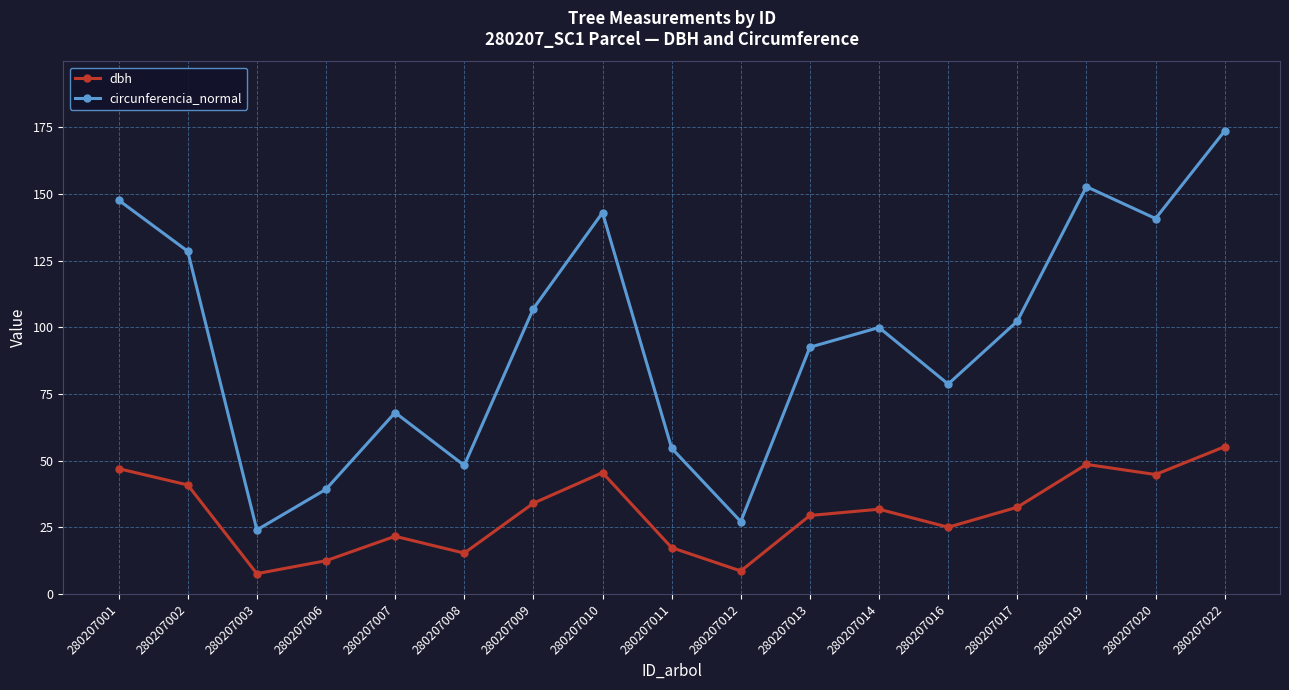

True or false: dbh and circunferencia_normal intersect in this chart.

False